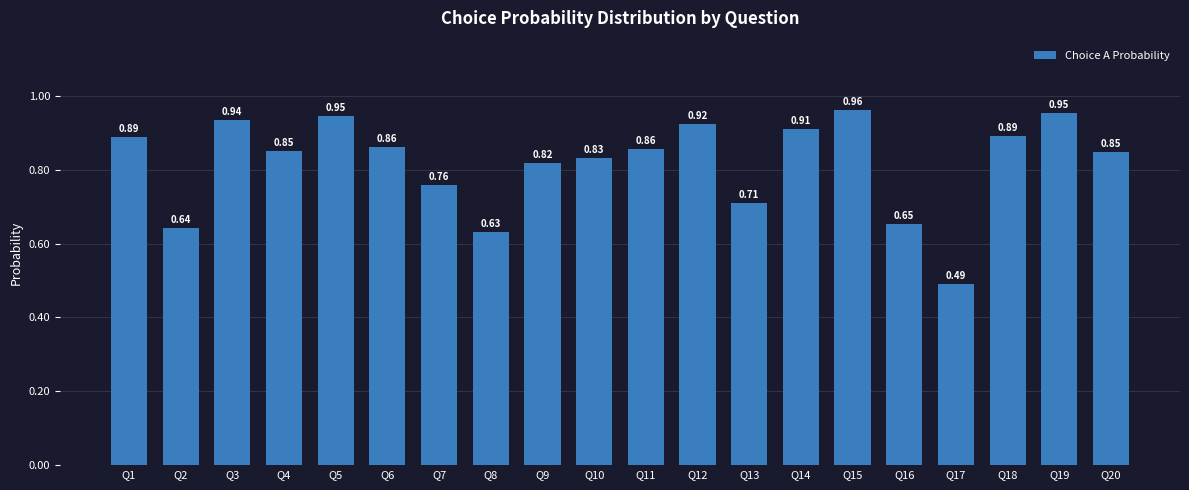

Which has a higher value, Q15 or Q7?

Q15